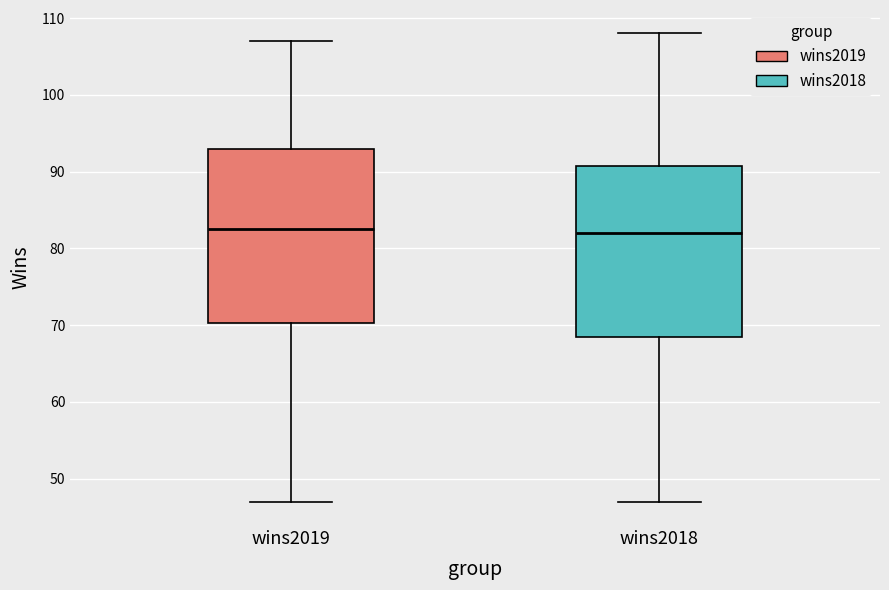

Reading left to right, transcribe this box plot: for each box, give where its median line is, the range the box spans, and where its two whiskers end, as read against the y-axis. The values are not printed on the chart, so give them approximately, as read against the axis.

wins2019: median 83, box 70 to 93, whiskers 47 to 107
wins2018: median 82, box 69 to 91, whiskers 47 to 108